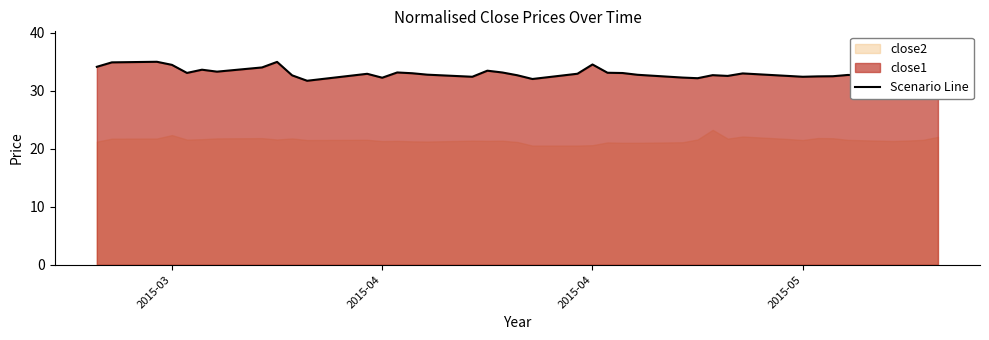

How many interior local valleys (lower than both neighbors) does the data have?

10